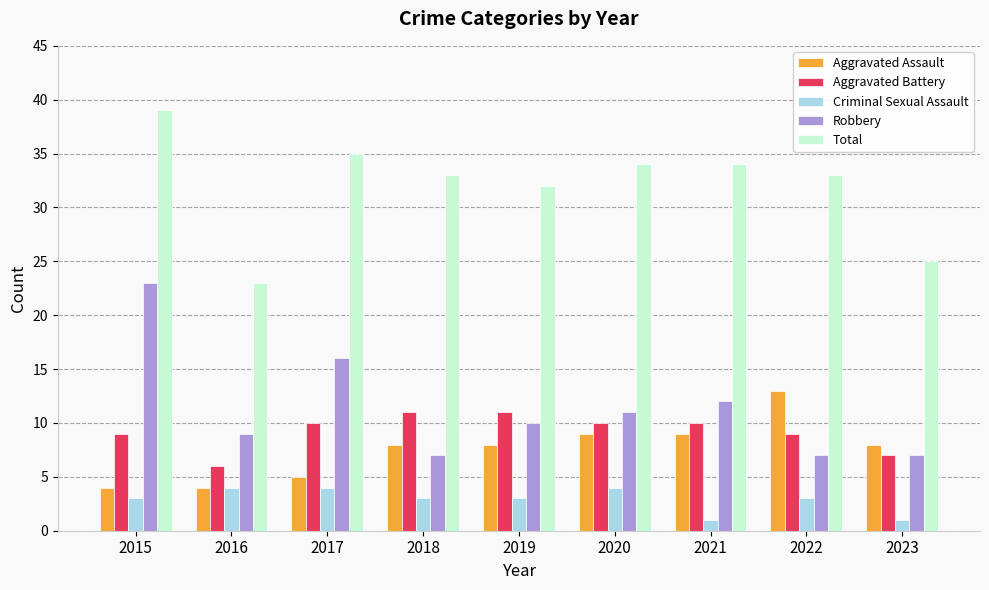

Is it true that Robbery equals 12 at 2021?

True